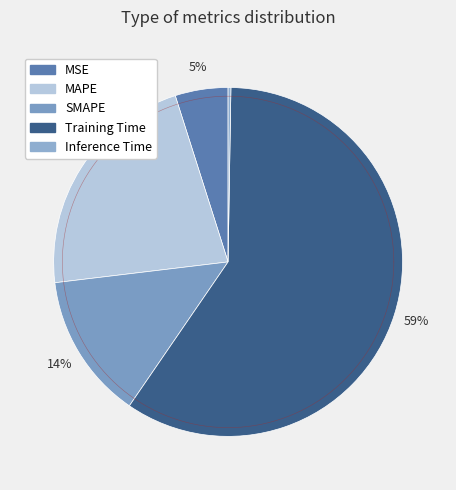

To the nearest percent, what is the difference between the largest and smallest slice percentages?

59%